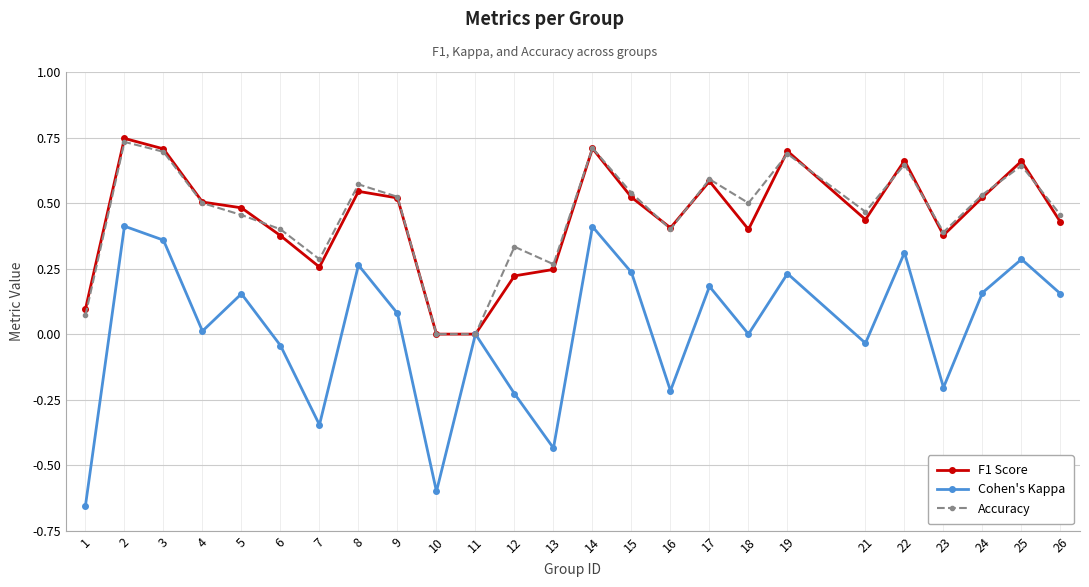

Where is the first local minimum for Accuracy?

7